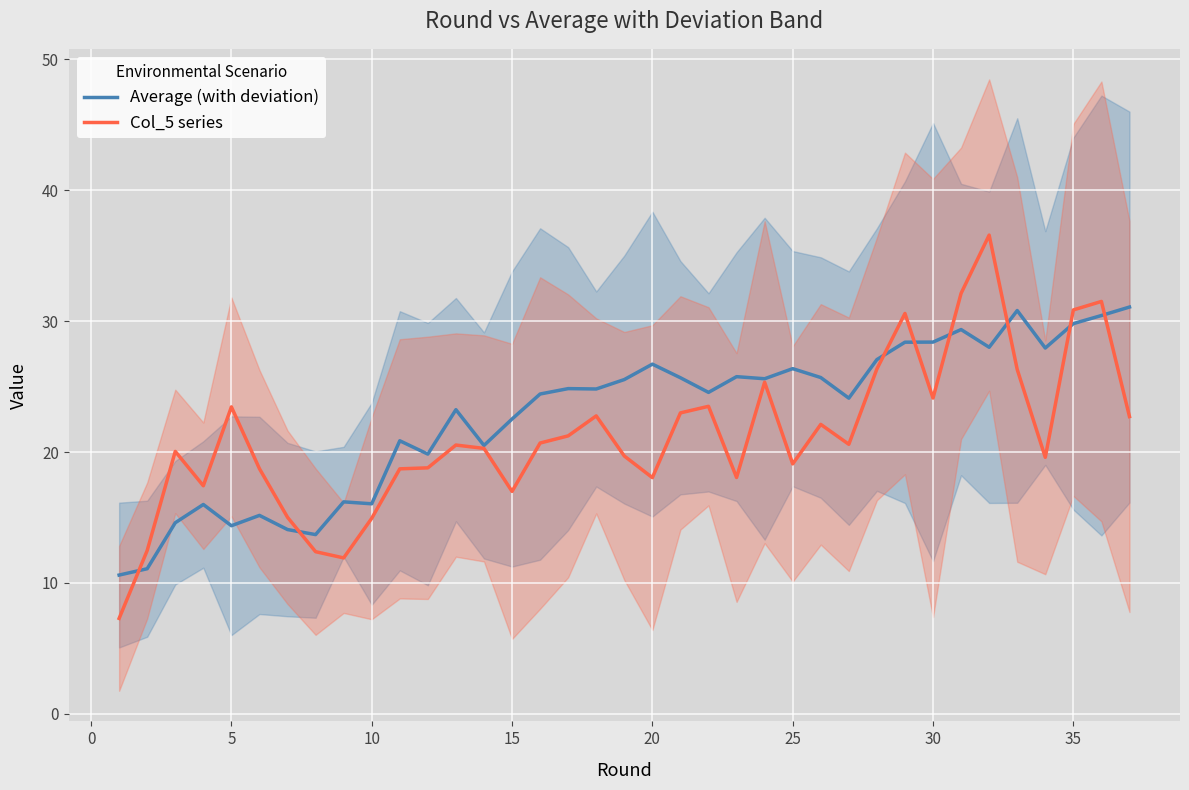

Rank the series by their average value, from highest to lowest.

Average (with deviation), Col_5 series